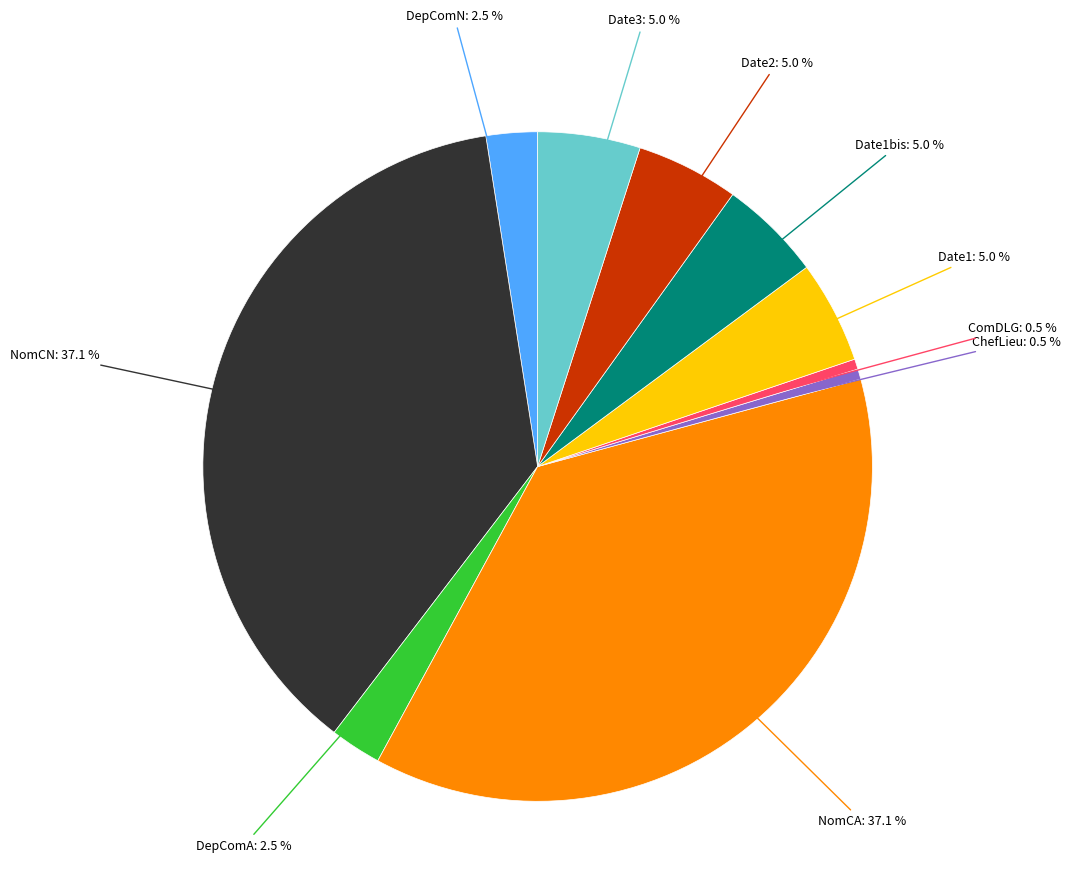

Is there a majority slice in this chart?

No